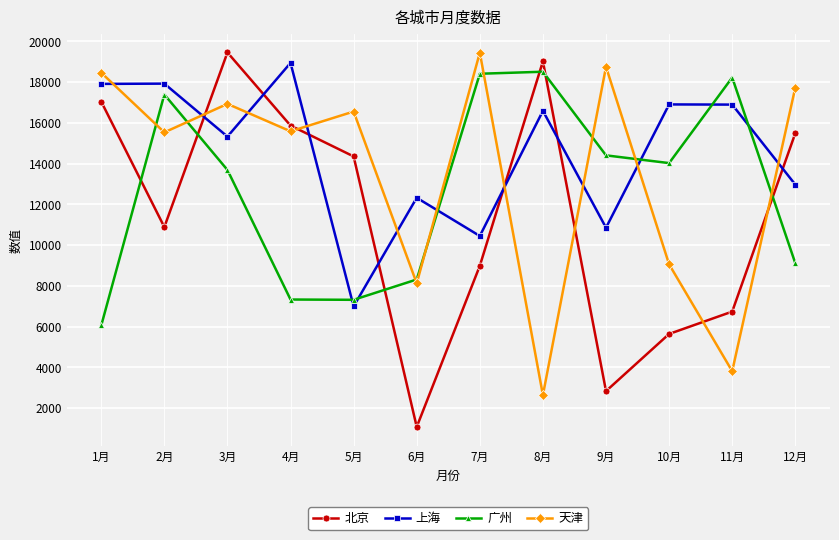

Where is the first local maximum for 天津?

3月